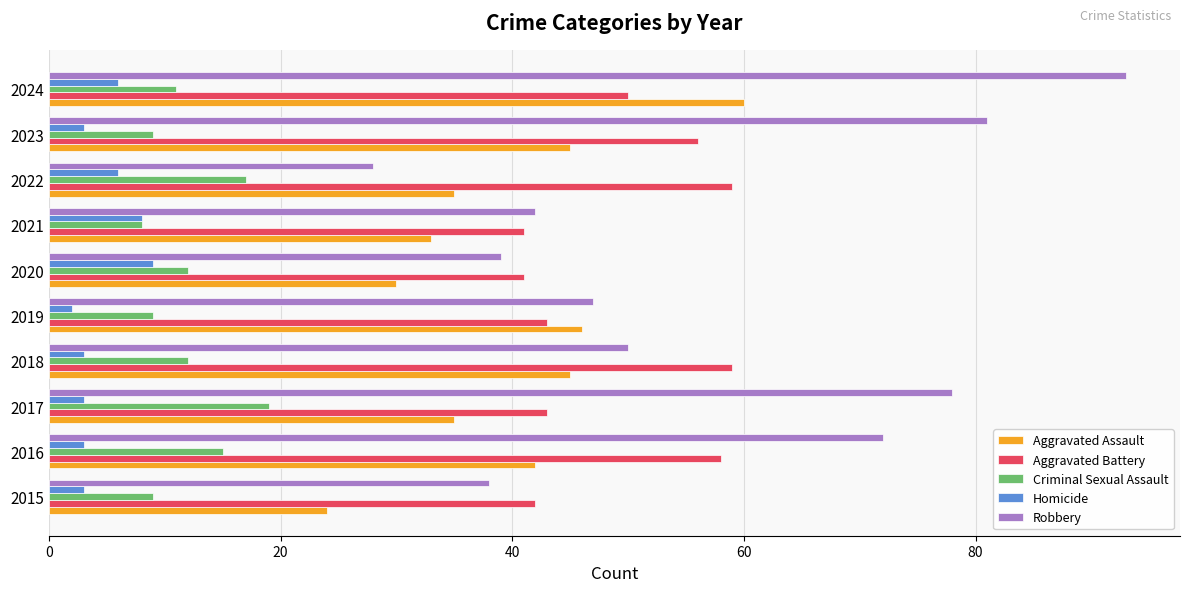

Count the number of data series in this chart.

5